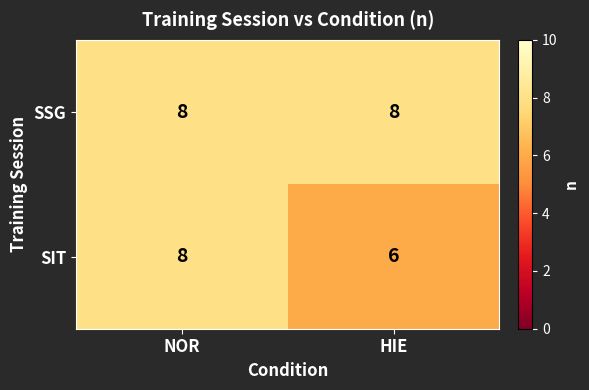

Which series has the largest range (max minus min)?

SIT